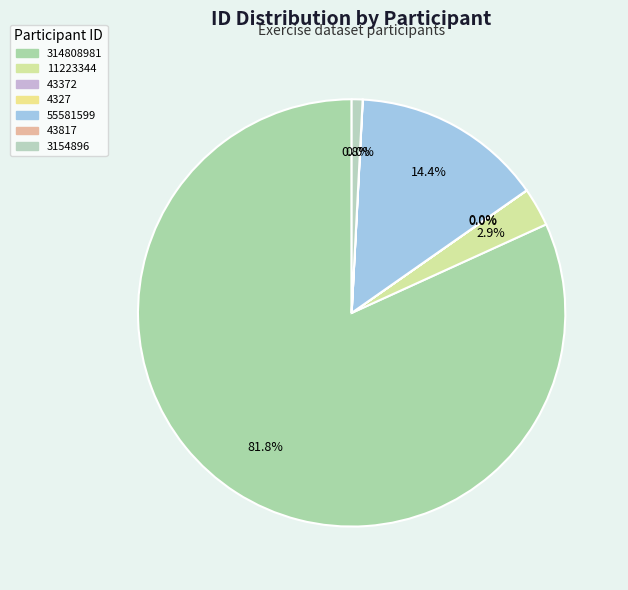

The 43817 slice represents 12% of the pie. True or false?

False